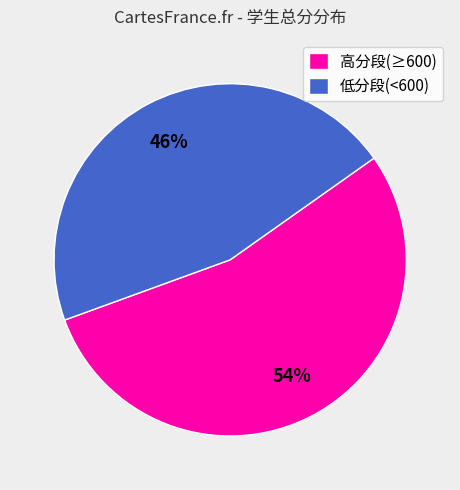

Count the number of slices in the pie.

2